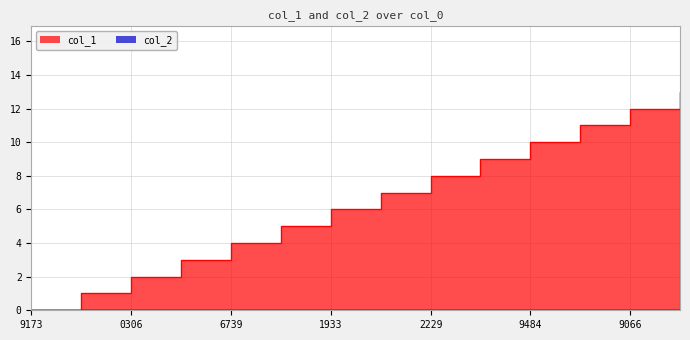

How many distinct data groups are displayed?

1